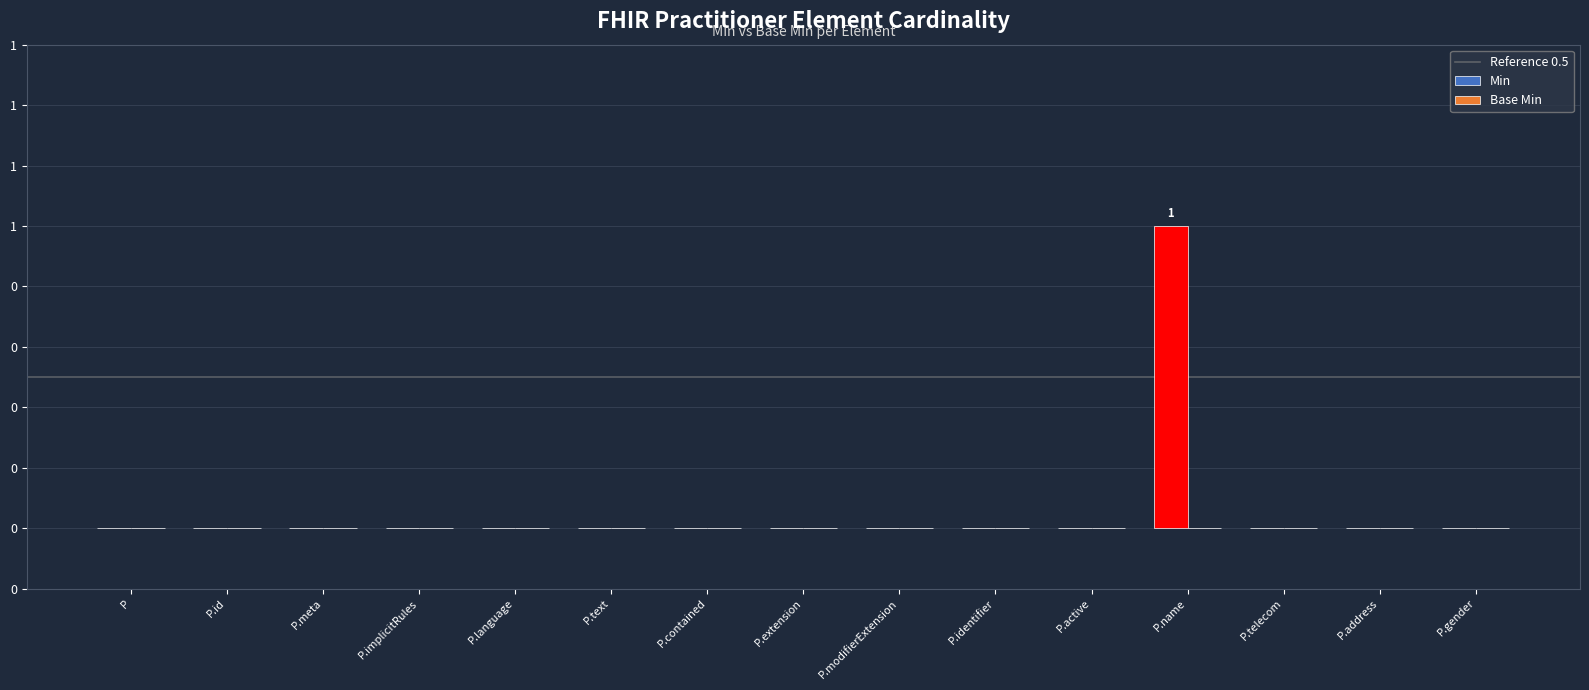

List the labels in order of value, smallest first.

P, P.id, P.meta, P.implicitRules, P.language, P.text, P.contained, P.extension, P.modifierExtension, P.identifier, P.active, P.telecom, P.address, P.gender, P.name